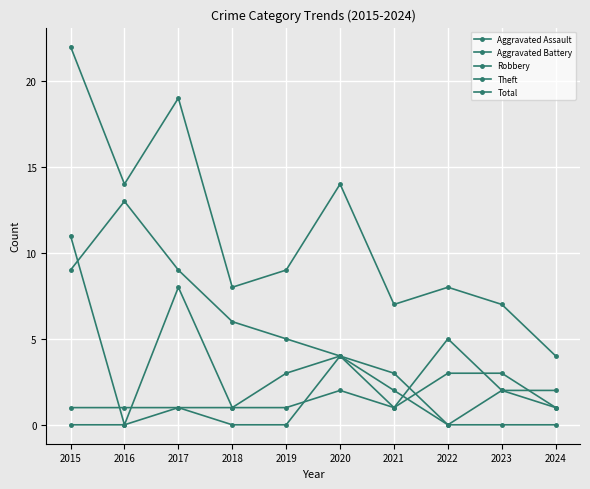

How many lines are shown in the chart?

5